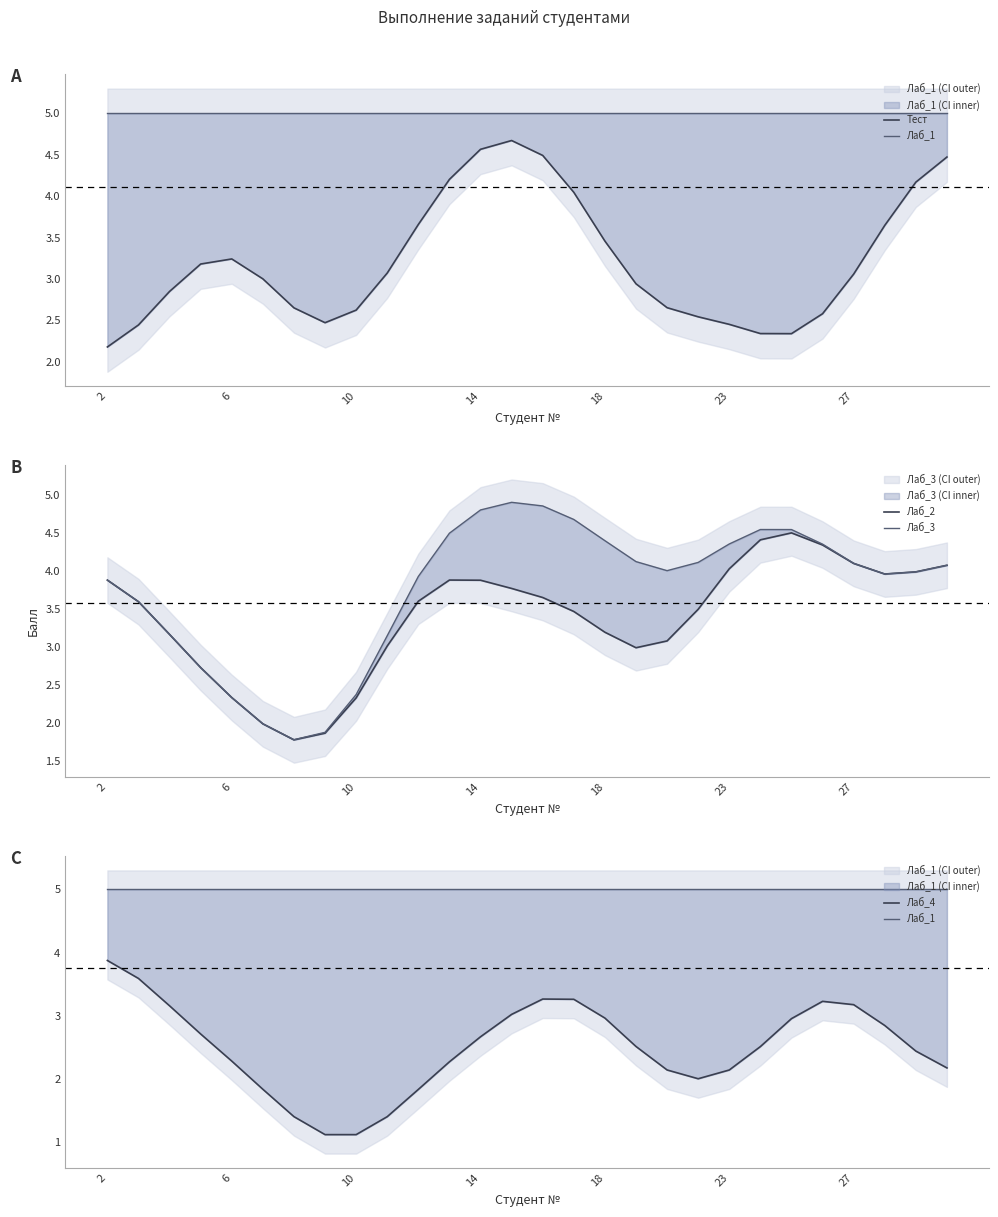

True or false: Тест and Лаб_1 cross at least once.

False